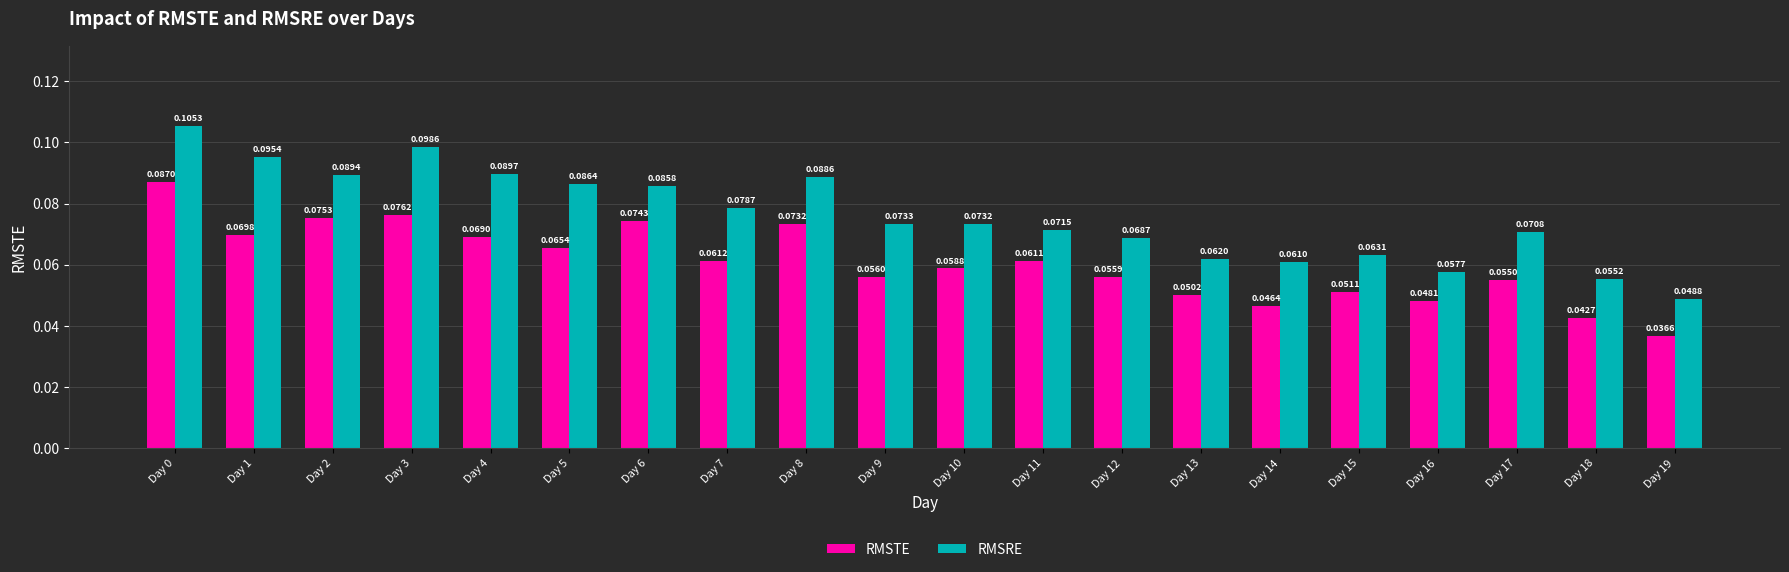

How many bars are there in total?

40